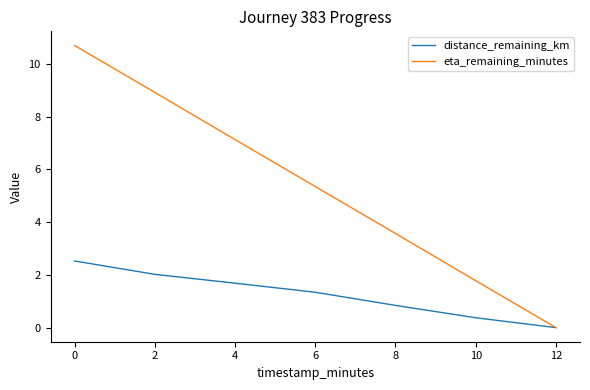

Rank the series by their maximum value, from highest to lowest.

eta_remaining_minutes, distance_remaining_km